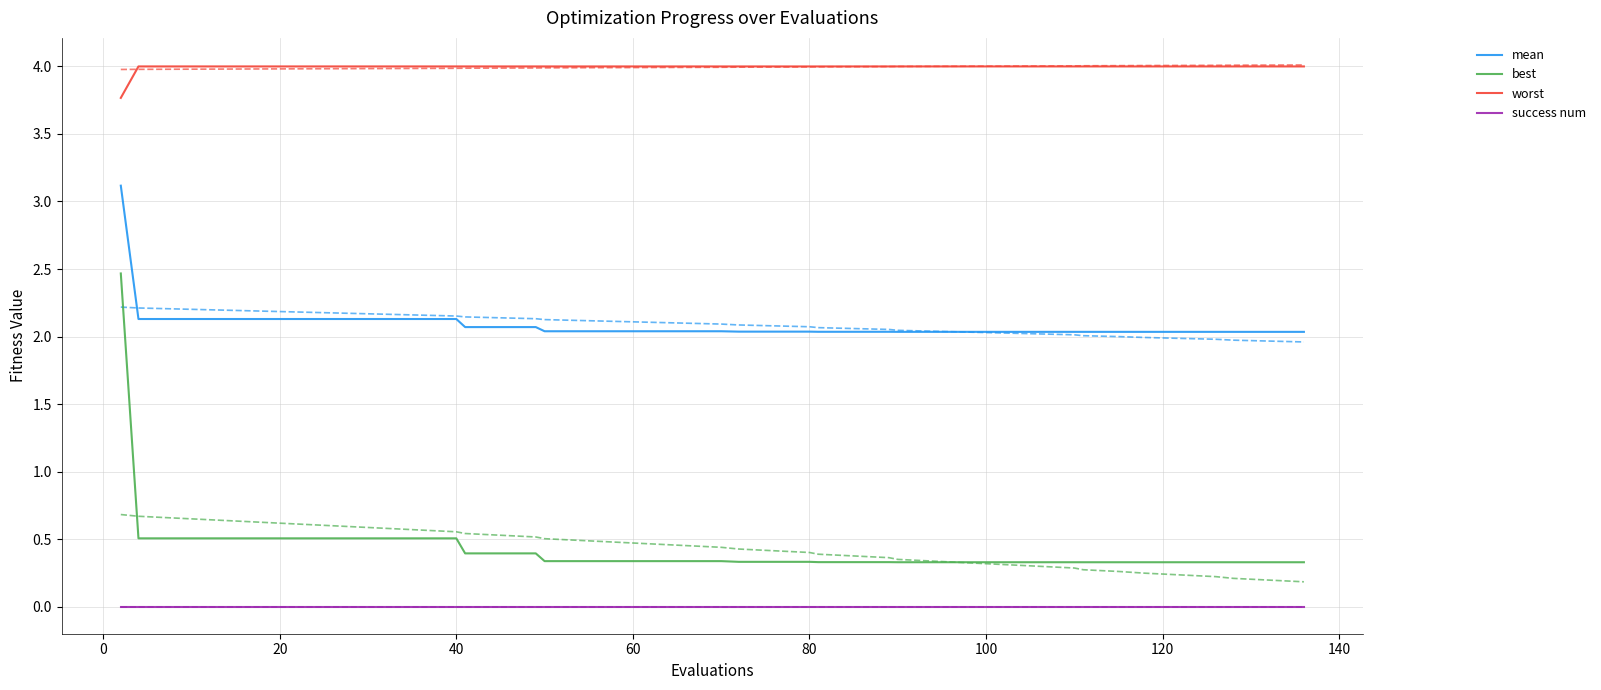

What is the maximum value for best?

2.5